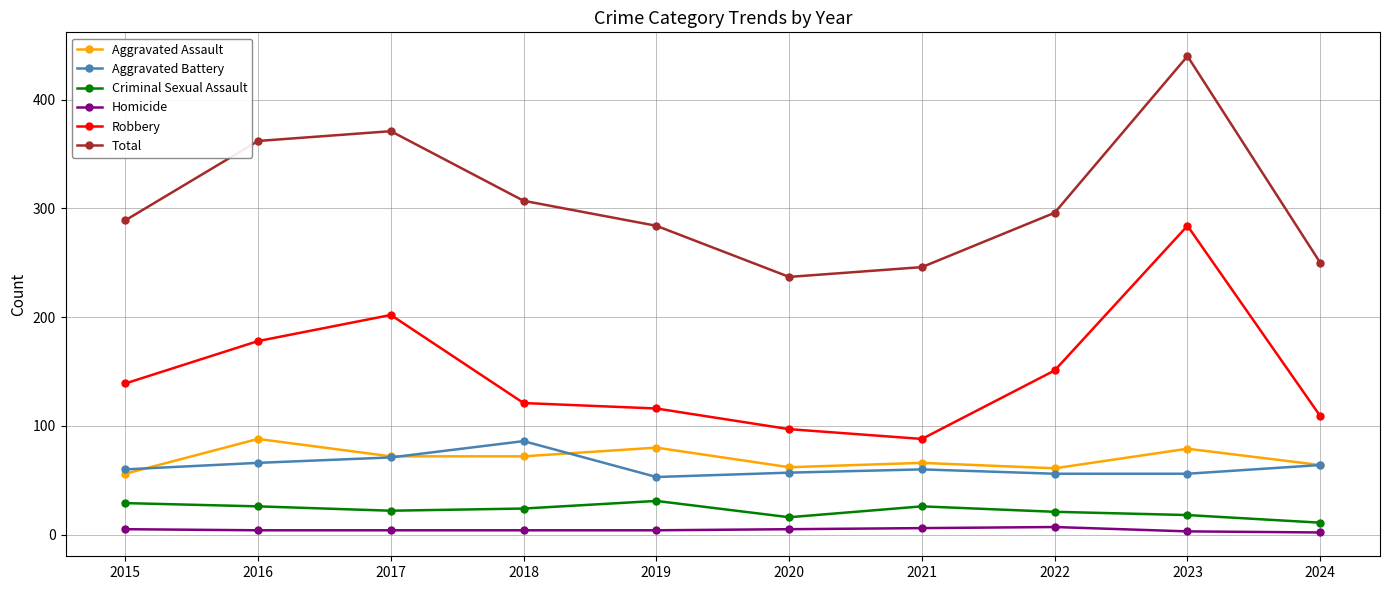

Rank the categories by Robbery value from lowest to highest.

2021, 2020, 2024, 2019, 2018, 2015, 2022, 2016, 2017, 2023